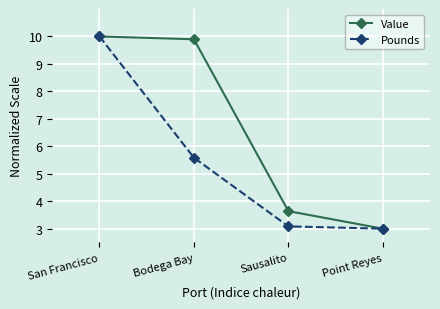

What is the label of the 4th point from the left?

Point Reyes